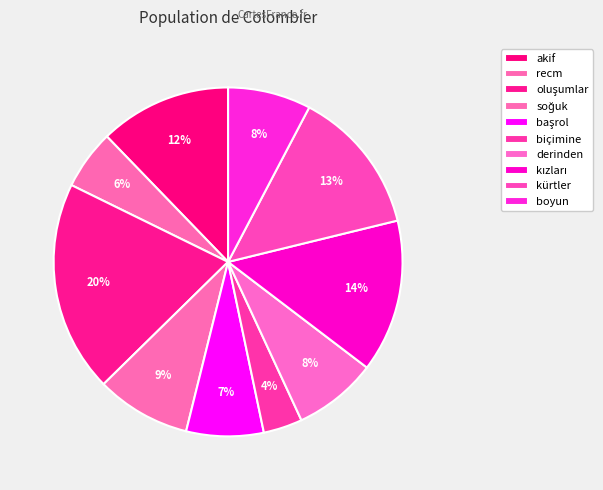

How many slices are in this pie chart?

10